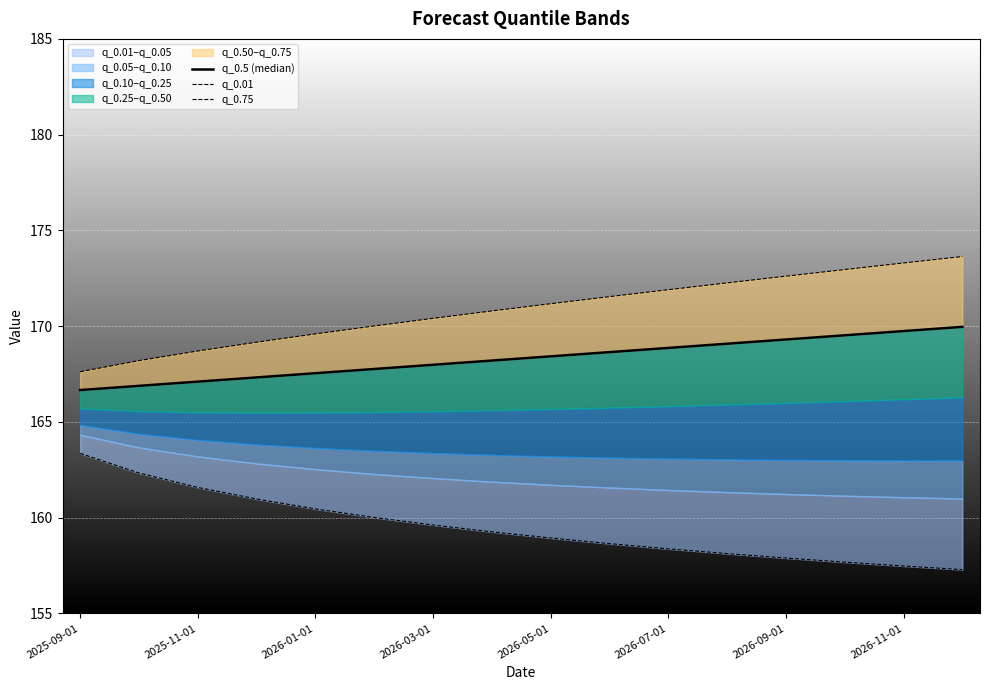

Count the number of categories in the chart.

16